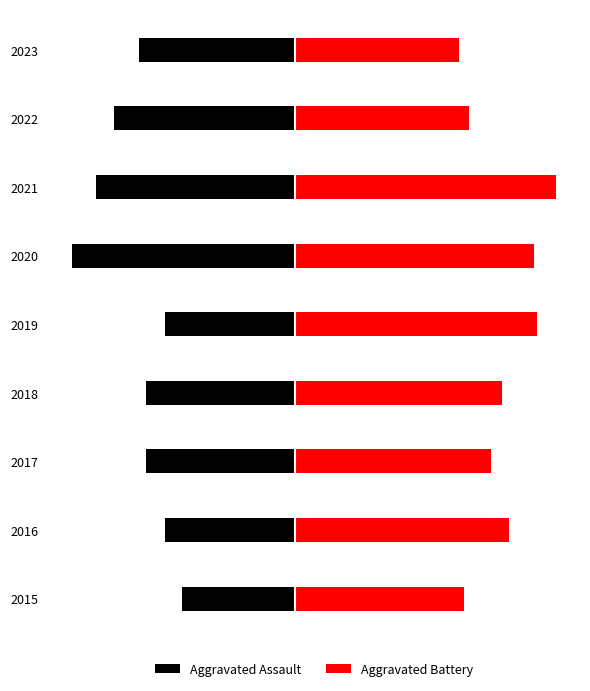

How many bars are there in total?

18